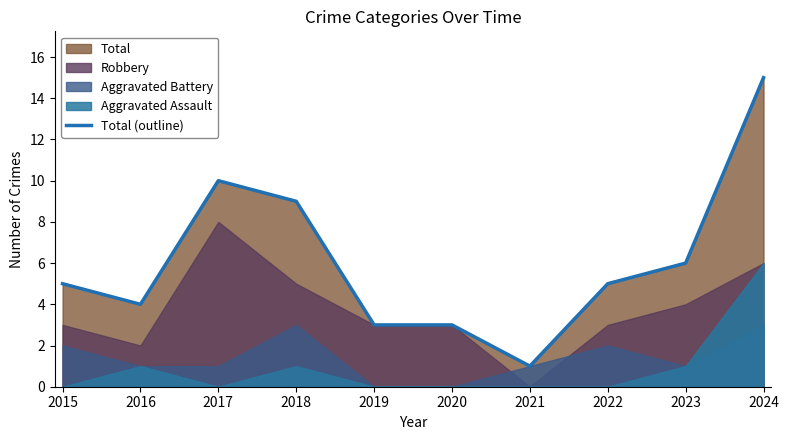

How many data points are less than 5?

4